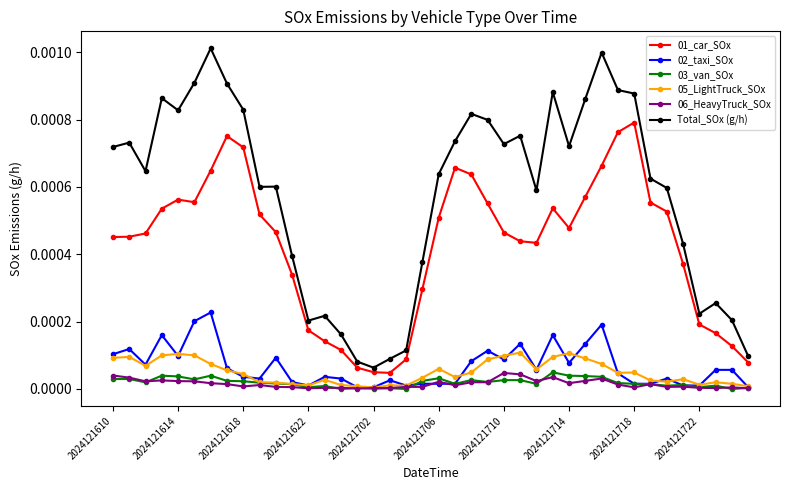

Which series has the largest total across all categories?

Total_SOx (g/h)